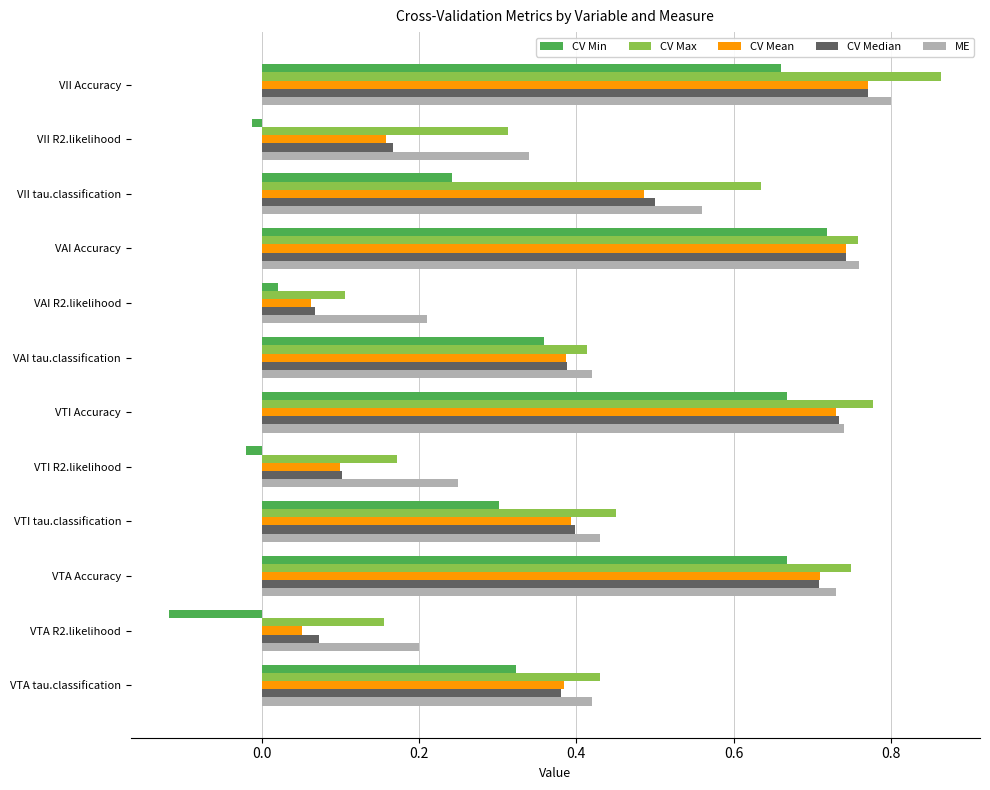

Count the CV Max values in the range 0 to 1.

12